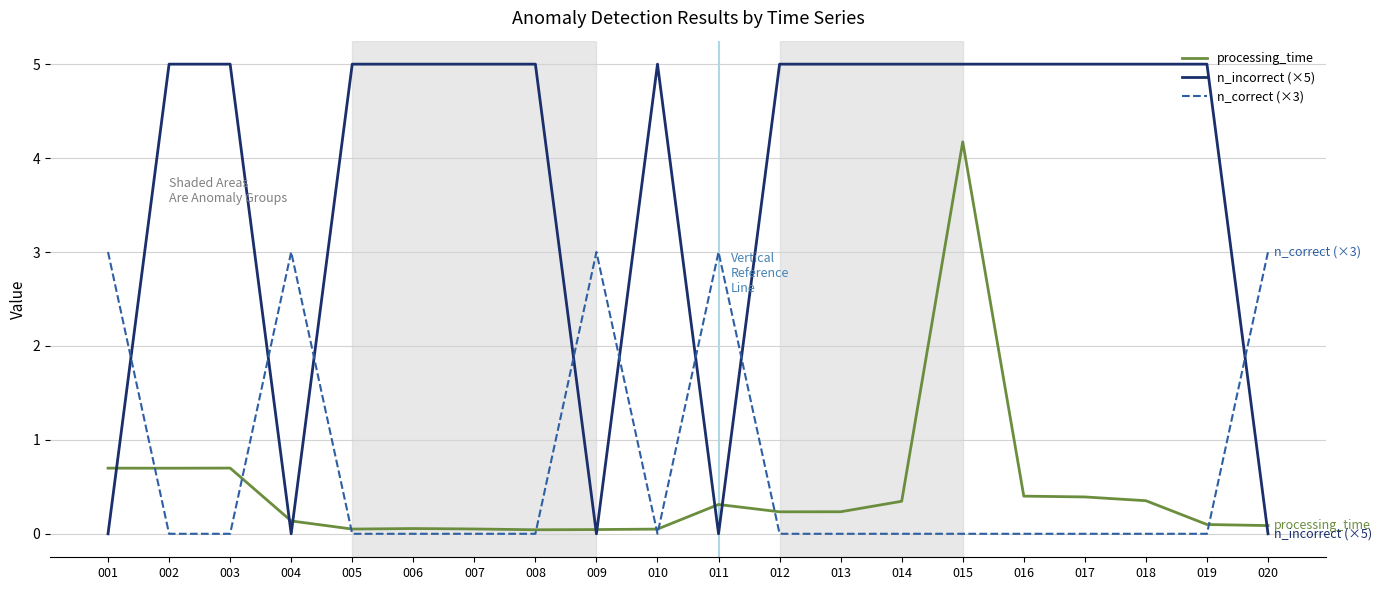

Where is the first local minimum for n_incorrect (×5)?

004